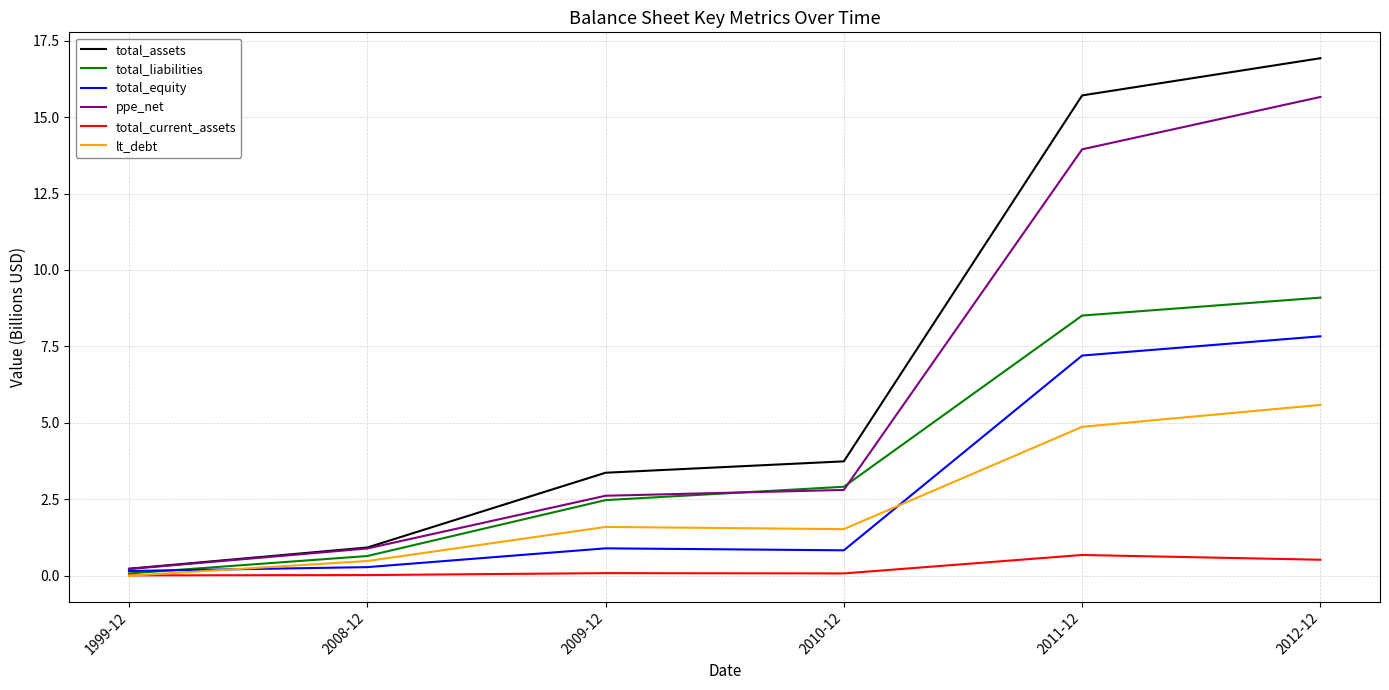

How many values in the lt_debt series are below 1?

2